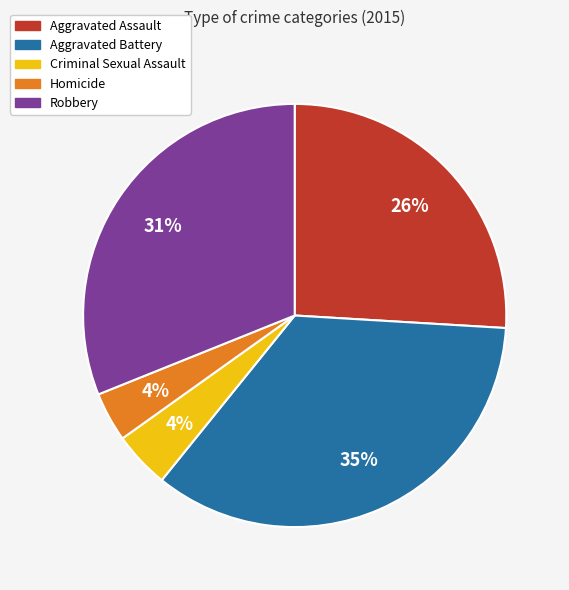

What is the largest slice in the pie chart?

Aggravated Battery